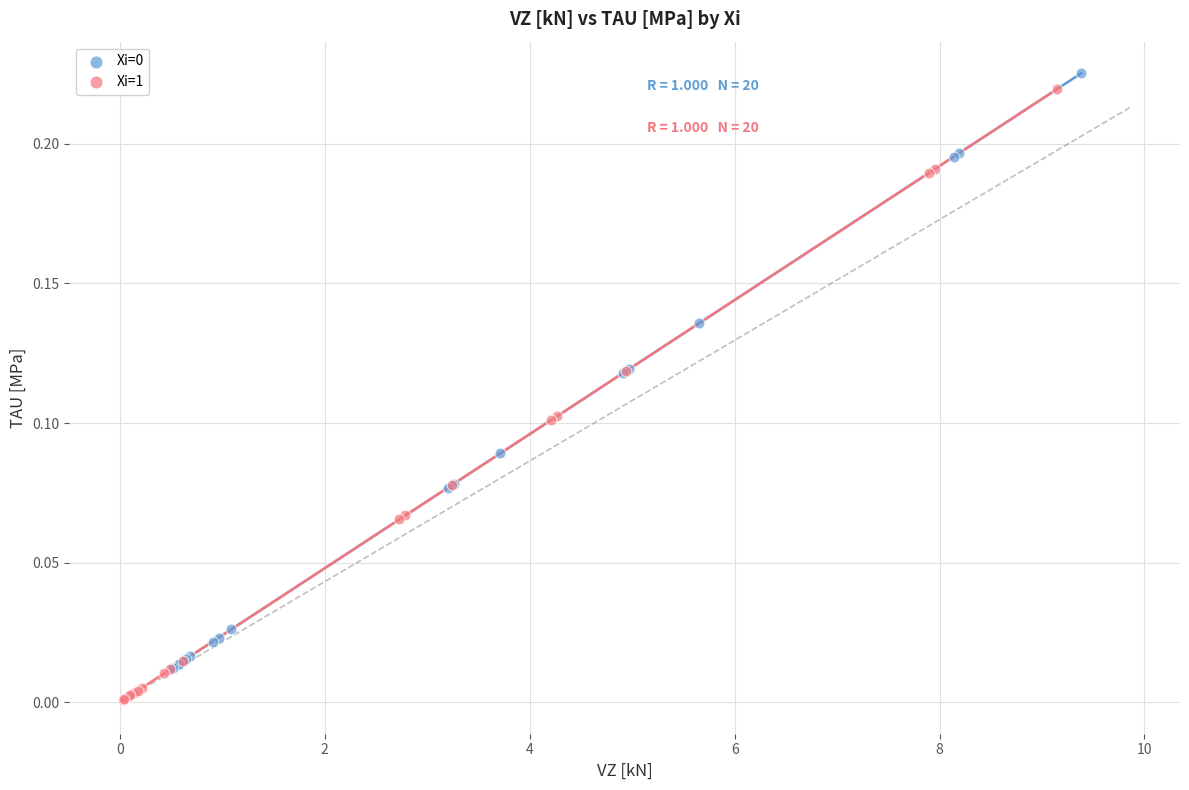

Which series reaches the minimum Y coordinate?

Xi=1